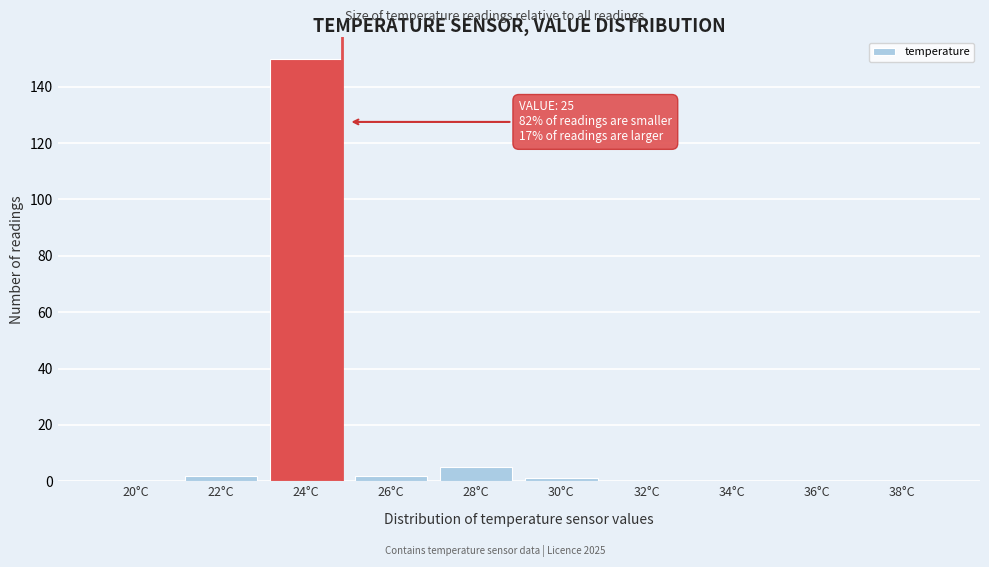

Reading right to left, transcribe all the data shown in this chart.

38°C=0	36°C=0	34°C=0	32°C=0	30°C=1	28°C=5	26°C=2	24°C=150	22°C=2	20°C=0